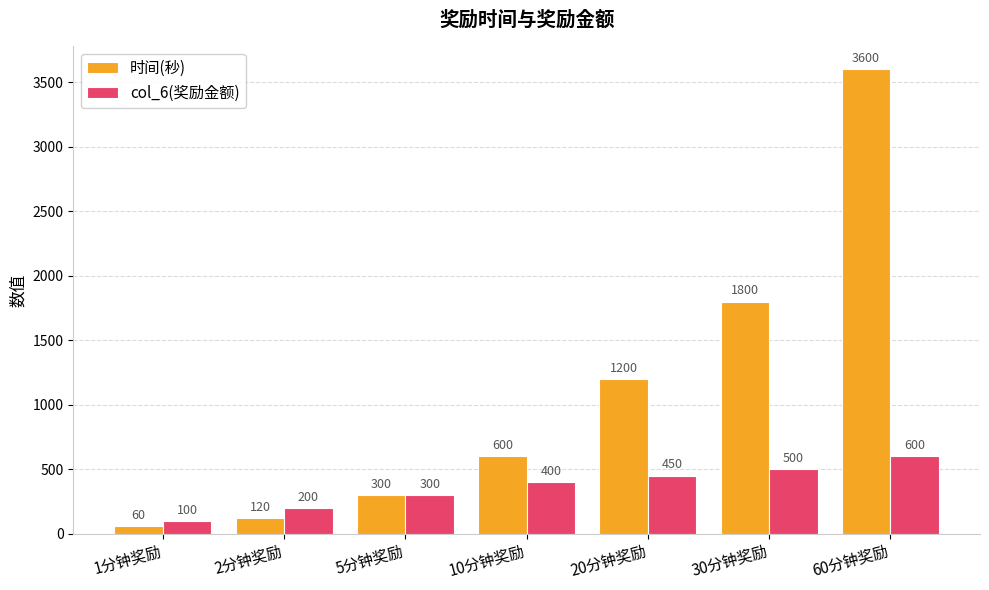

What is the minimum value shown in the chart?

60